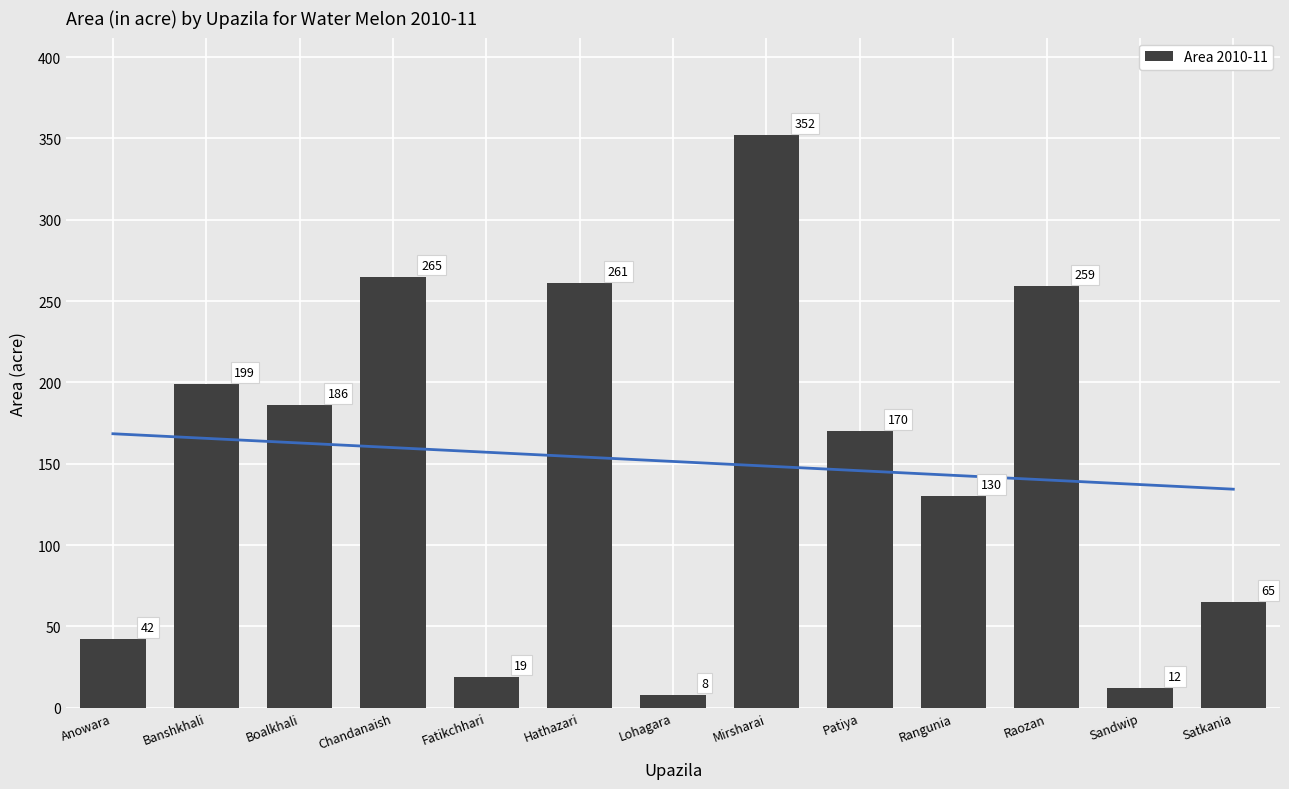

Are the bars grouped side by side (vs. stacked)?

No